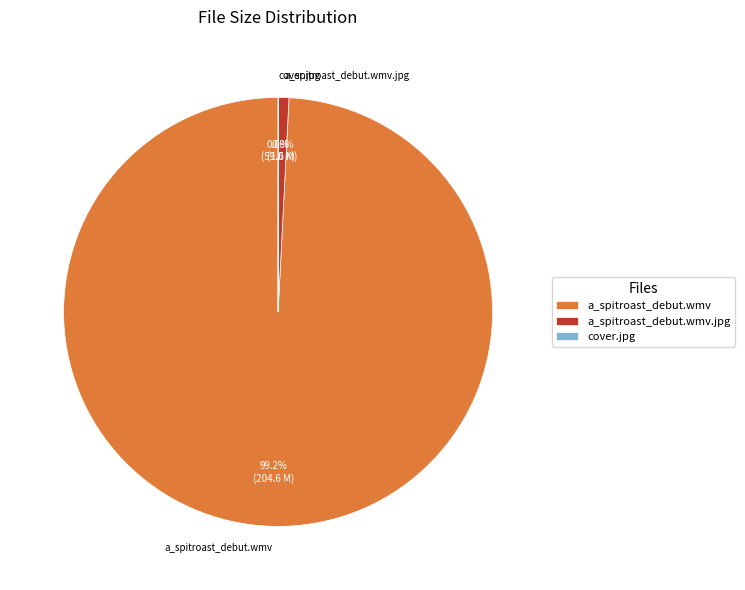

What is the largest slice in the pie chart?

a_spitroast_debut.wmv